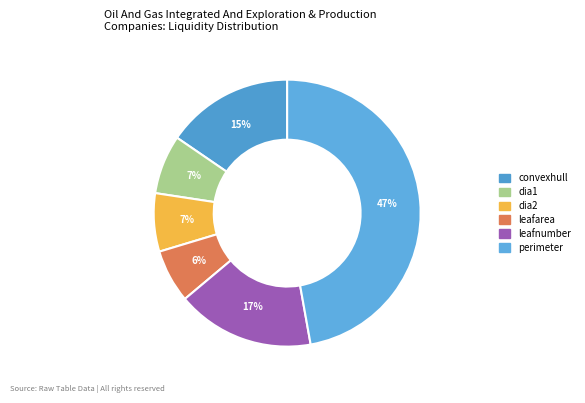

Count the number of slices in the pie.

6